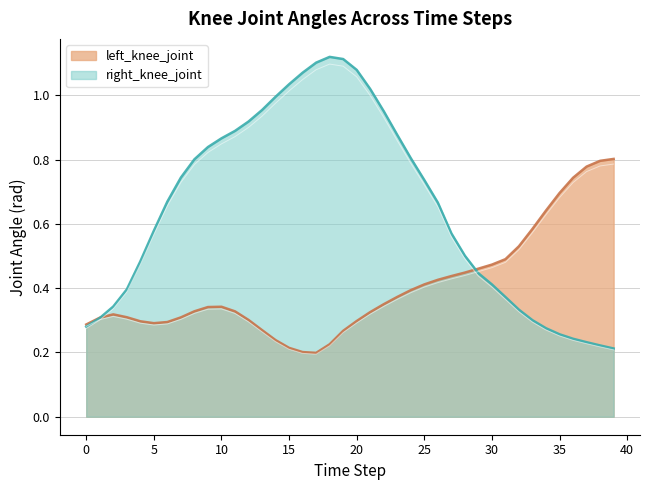

Reading right to left, list all the values displayed in this chart.

left_knee_joint: 0.8	0.8	0.8	0.7	0.7	0.6	0.6	0.5	0.5	0.5	0.5	0.4	0.4	0.4	0.4	0.4	0.4	0.4	0.3	0.3	0.3	0.2	0.2	0.2	0.2	0.2	0.3	0.3	0.3	0.3	0.3	0.3	0.3	0.3	0.3	0.3	0.3	0.3	0.3	0.3
right_knee_joint: 0.2	0.2	0.2	0.2	0.3	0.3	0.3	0.3	0.4	0.4	0.4	0.5	0.6	0.7	0.7	0.8	0.9	1.0	1.0	1.1	1.1	1.1	1.1	1.1	1.0	1.0	1.0	0.9	0.9	0.9	0.8	0.8	0.7	0.7	0.6	0.5	0.4	0.3	0.3	0.3